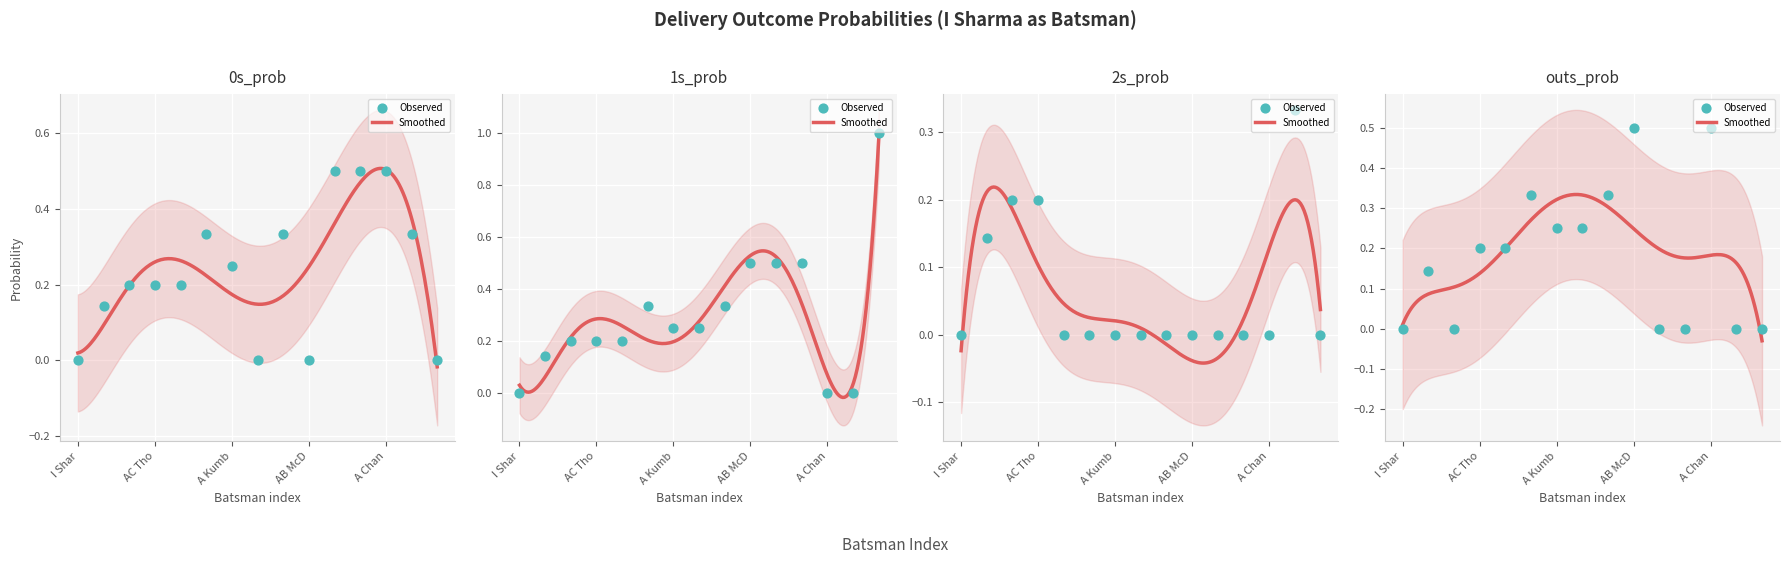

What is the total value across all series at 13?

0.7